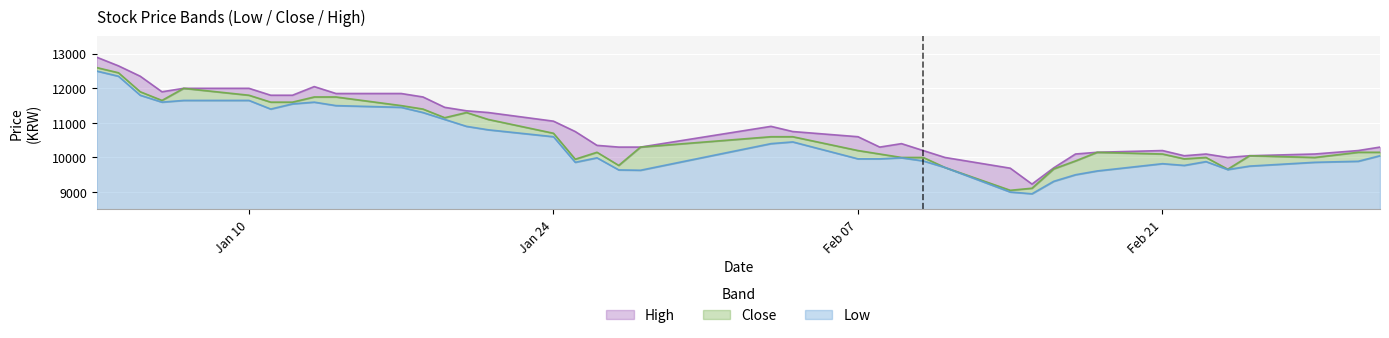

How many categories are shown in the chart?

40